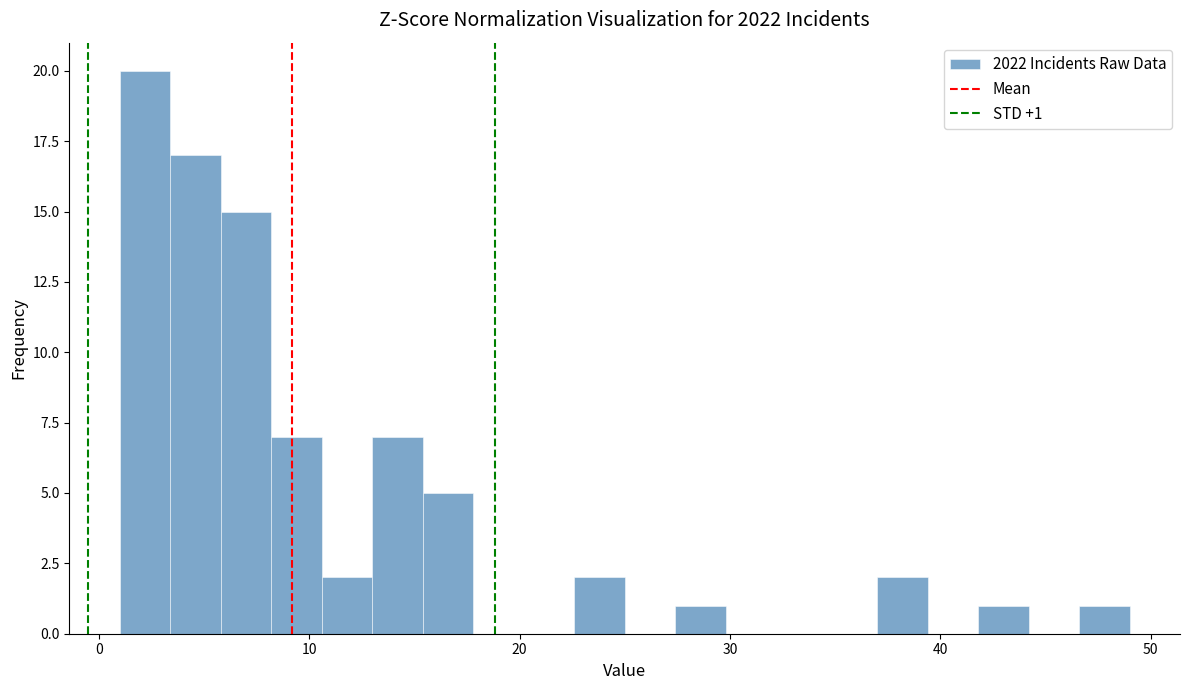

Around what value on the x-axis is the tallest bar? Give the approximate position of its centre, as read against the axis.

2